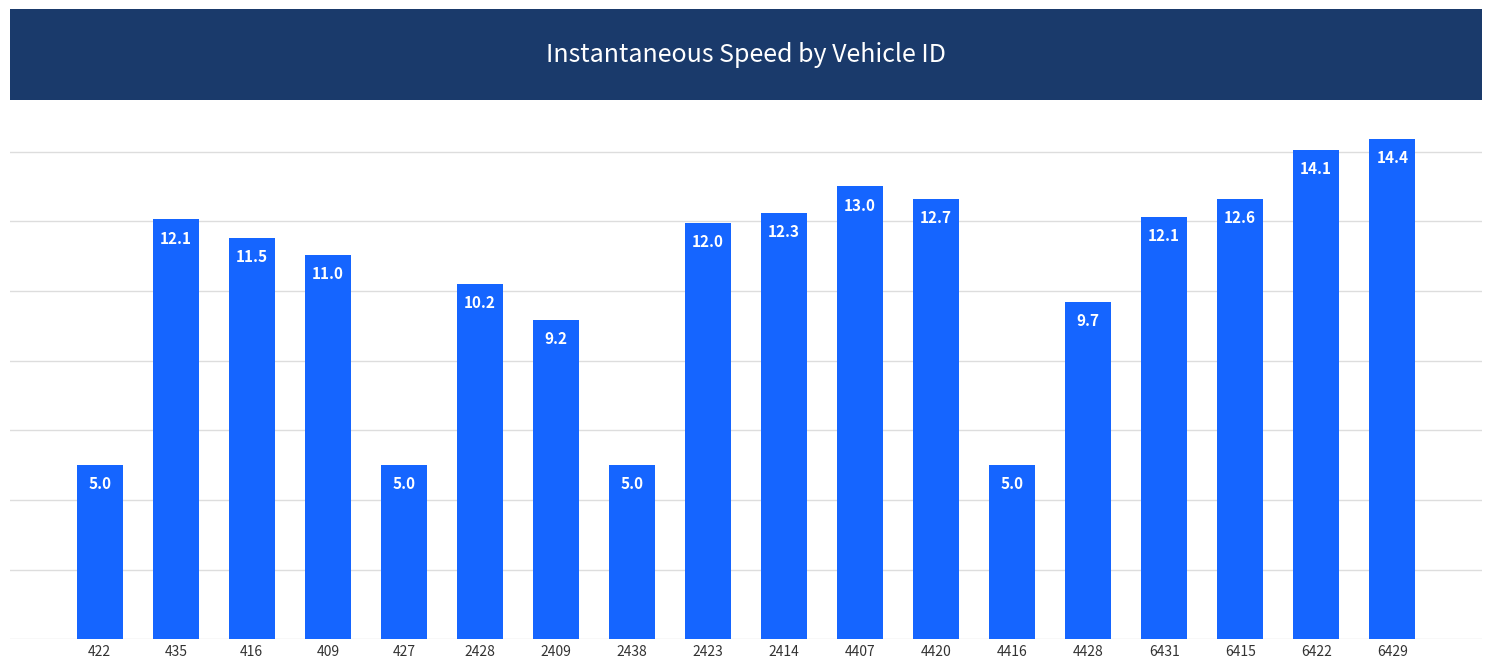

What is the label of the 15th bar from the right?

409